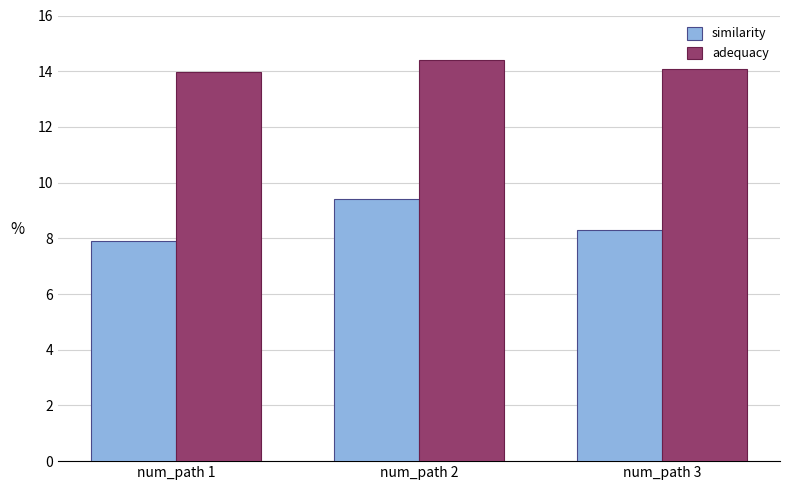

What is the difference between the maximum and minimum values in the adequacy series?

0.4